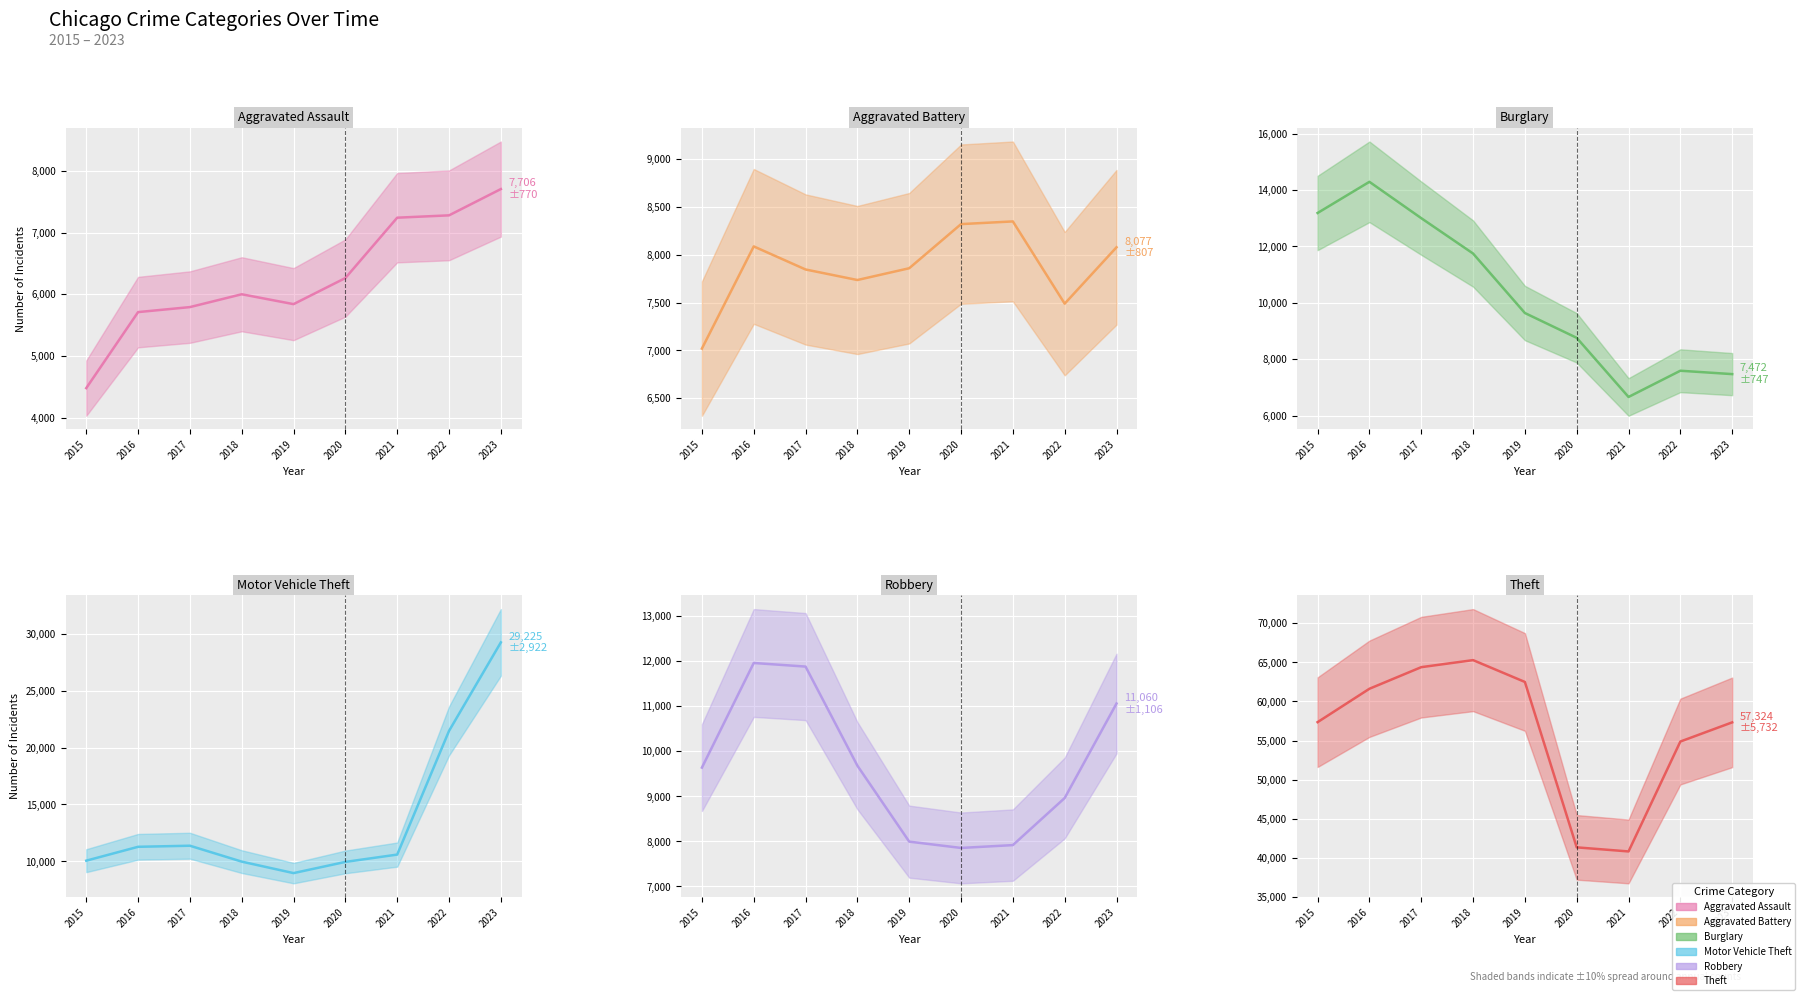

At which category is the sum across all series the highest?

2023